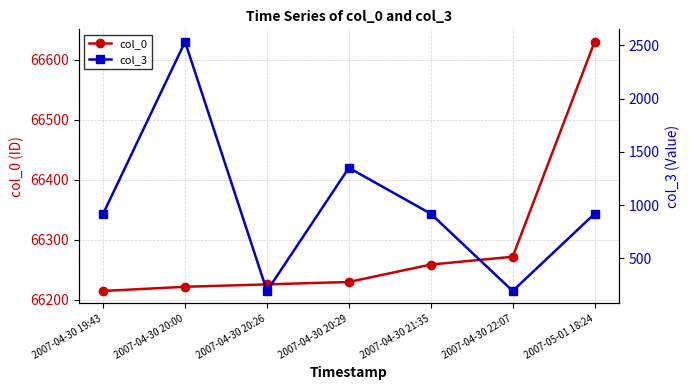

What is the label of the 7th point from the right?

2007-04-30 19:43